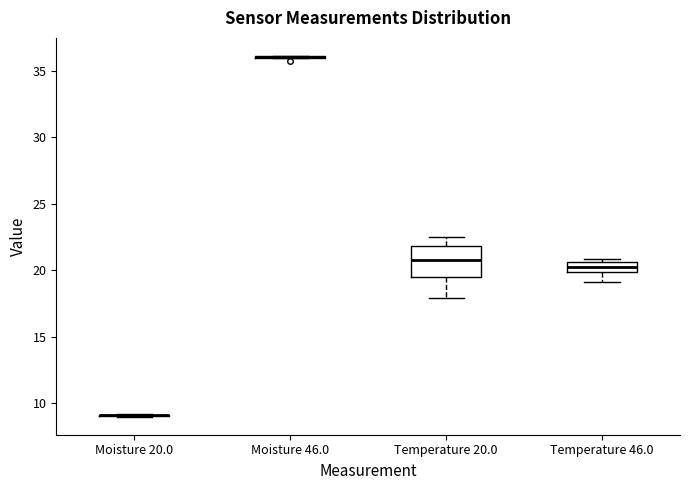

Comparing the boxes themselves (not the whiskers), which one is the tallest?

Temperature 20.0